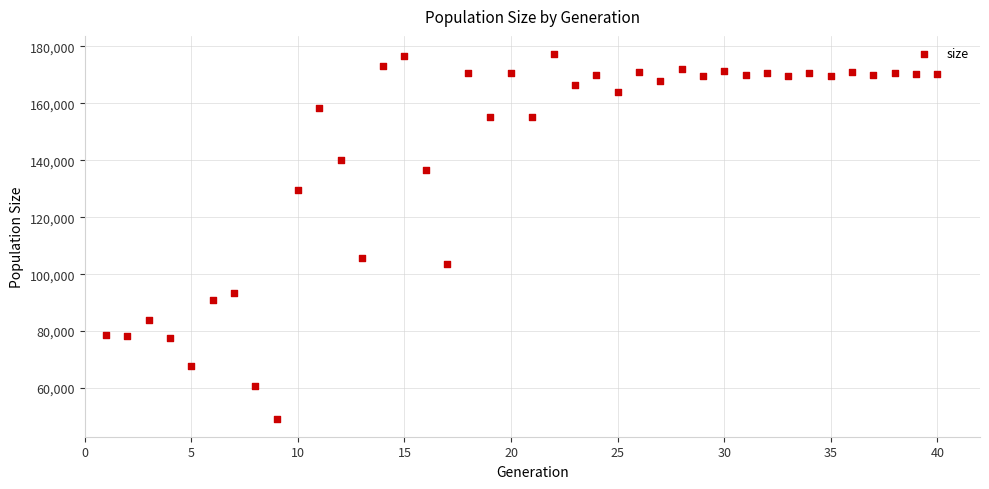

What is the range of Y values (max minus min)?

127901